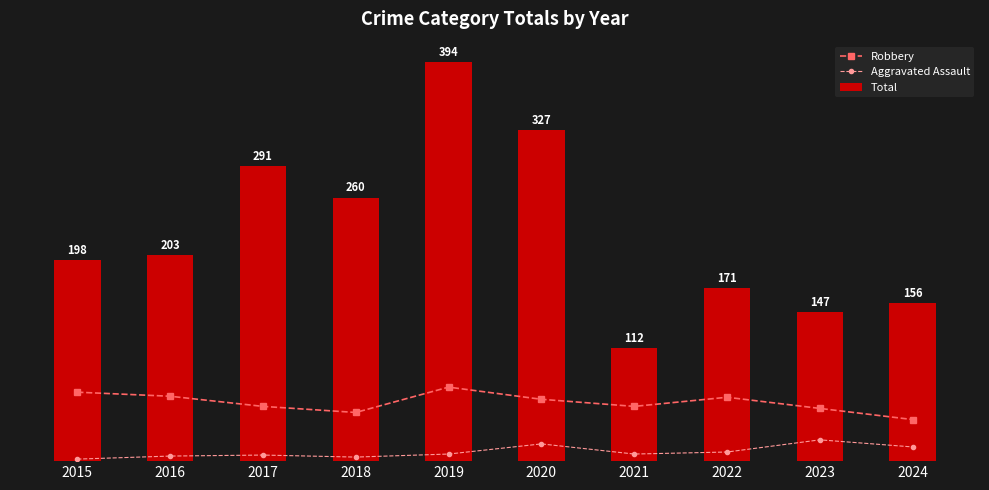

The Aggravated Assault series shows 7 at 2019. True or false?

True